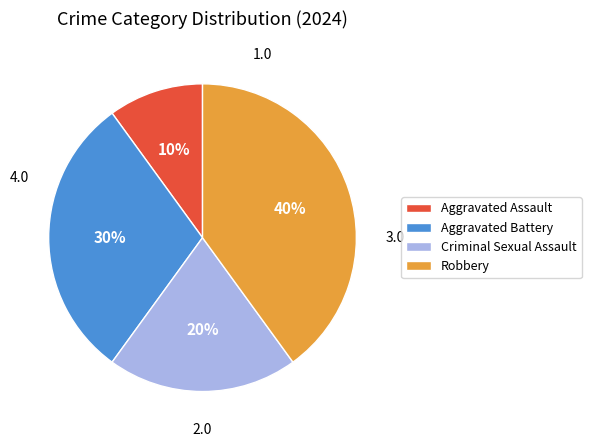

Rank the categories by value from lowest to highest.

Aggravated Assault, Criminal Sexual Assault, Aggravated Battery, Robbery